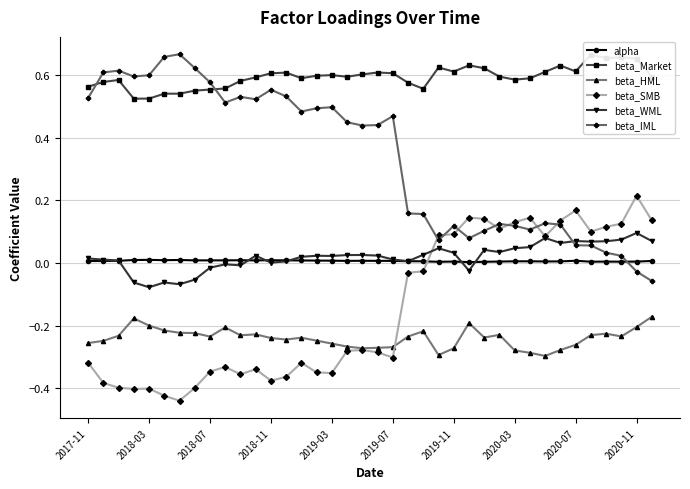

What is the smallest value displayed?

-0.4